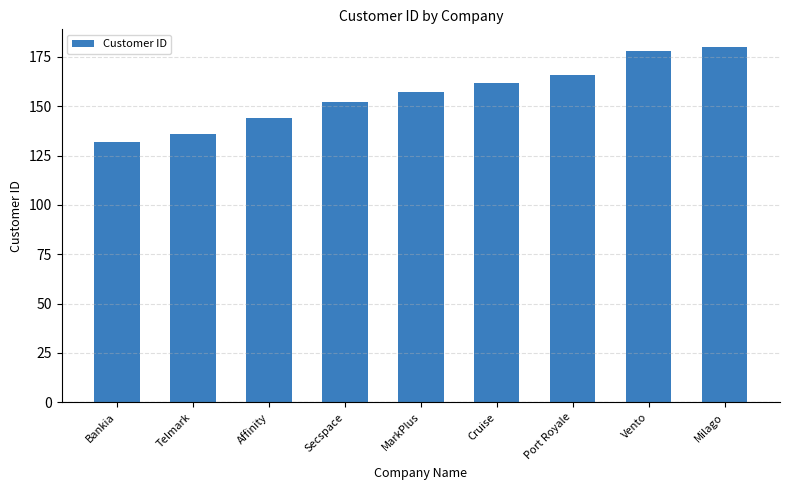

Which label corresponds to the smallest value in the chart?

Bankia